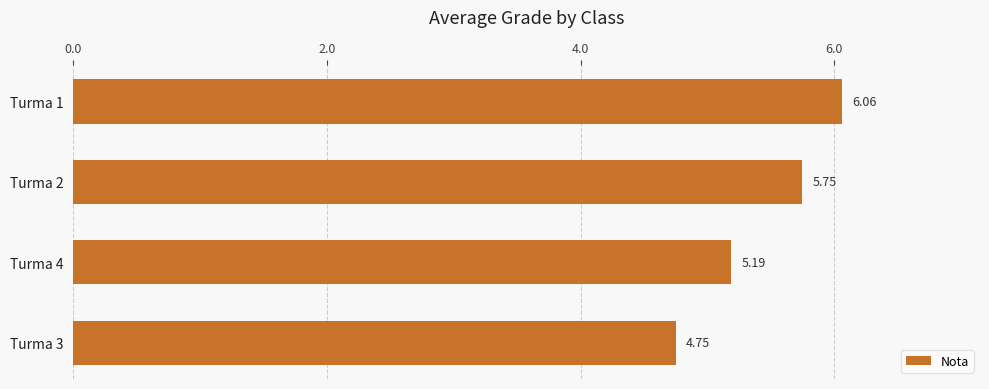

Where is the data nearest to the value 5?

Turma 4